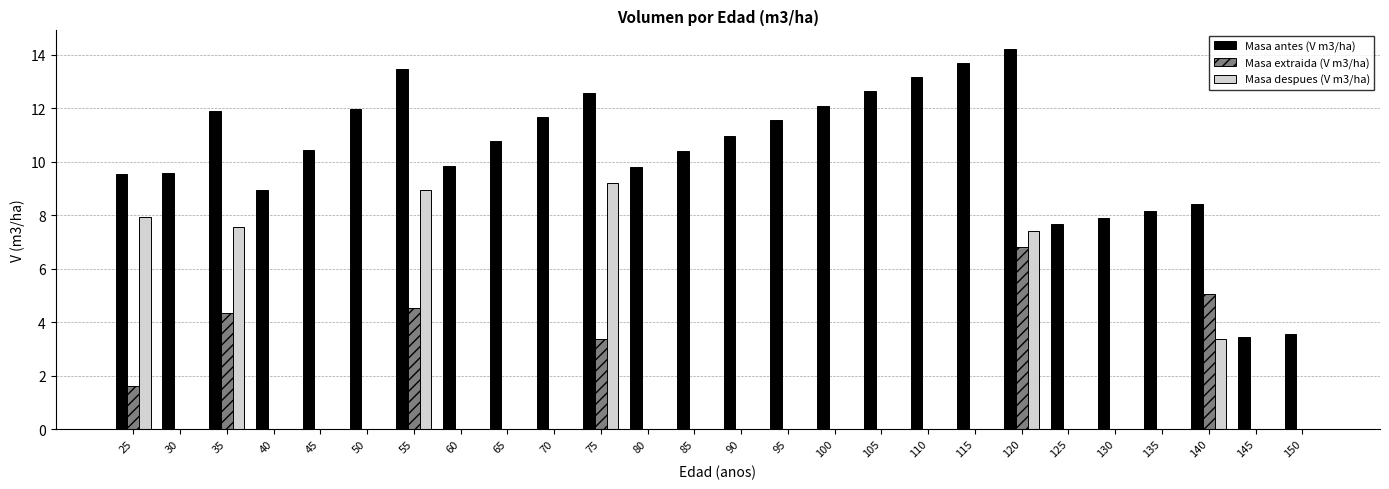

How many distinct data groups are displayed?

3